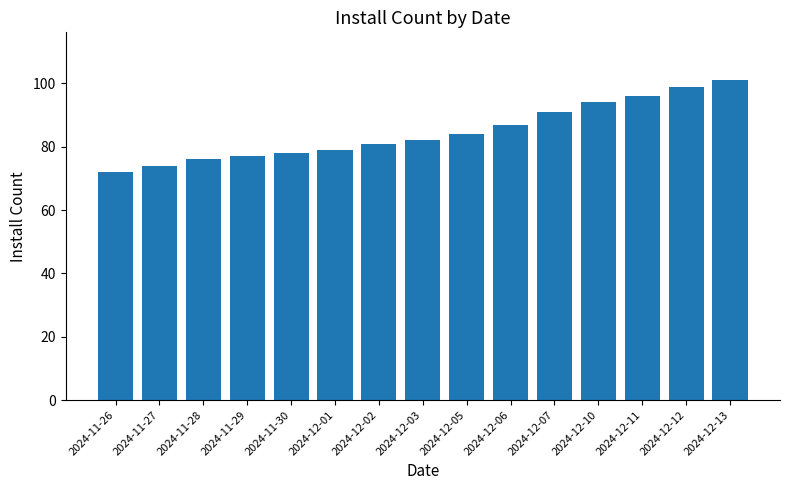

What is the label of the 2nd bar from the left?

2024-11-27